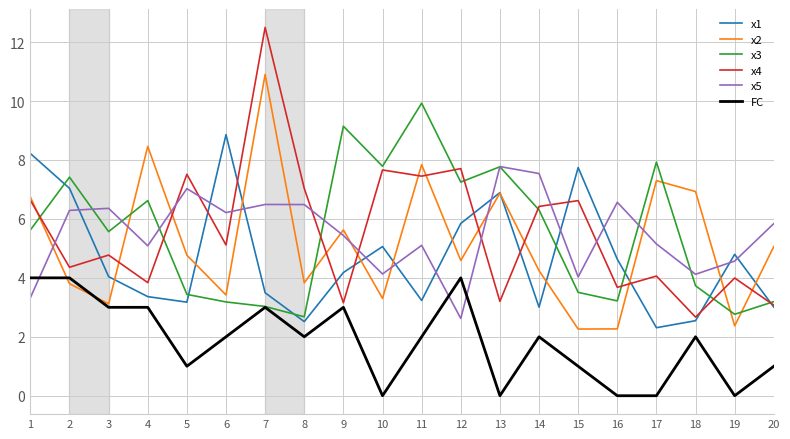

What is the spread (max minus min) of values at 7?

9.5